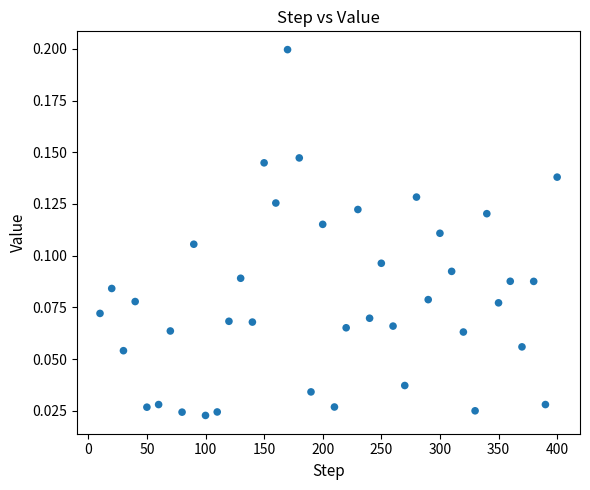

What is the range of X values (max minus min)?

390.0